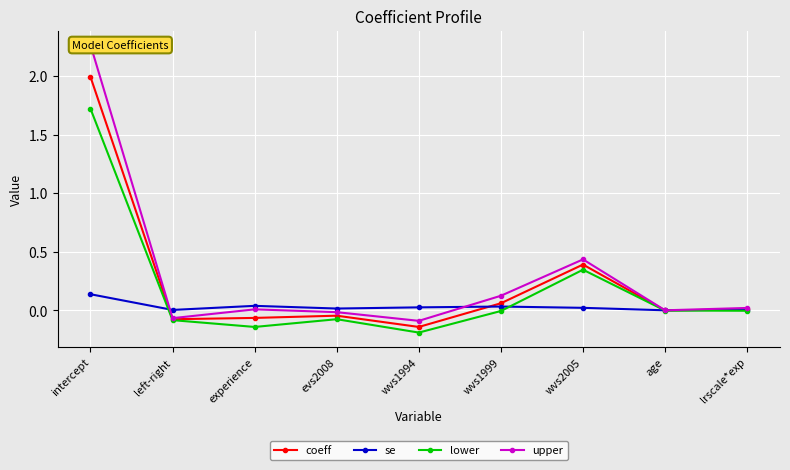

How many values in the upper series exceed 0?

6